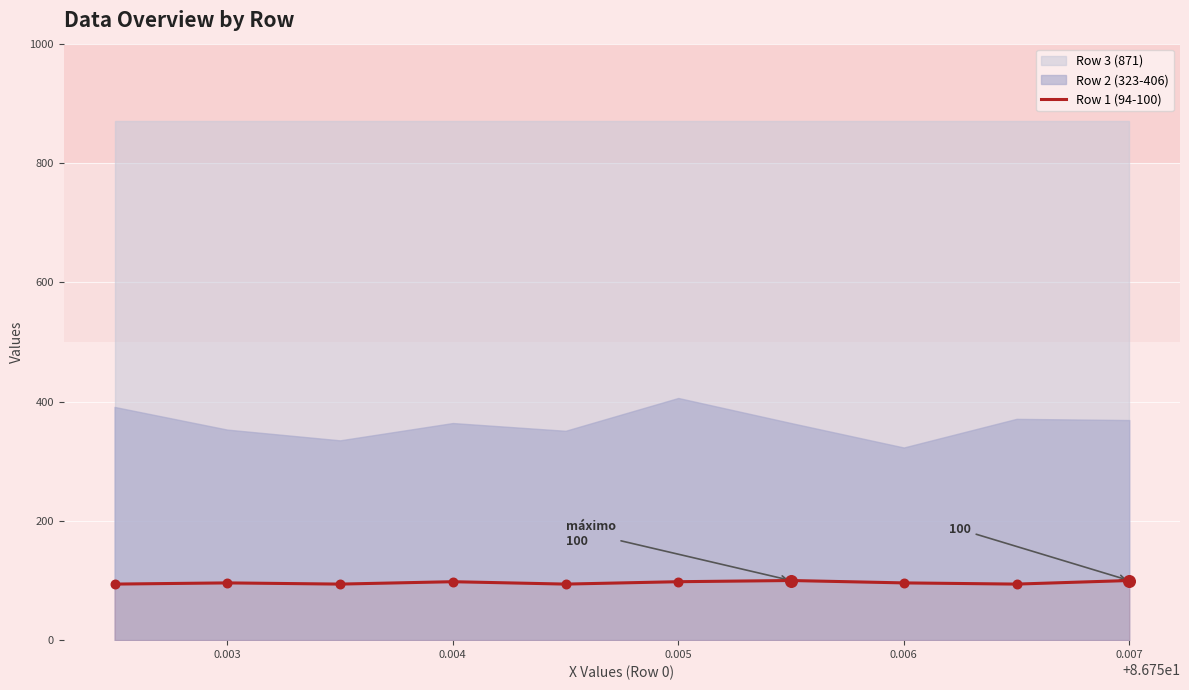

What is the change in value from 0.006 to 0.007?

+4